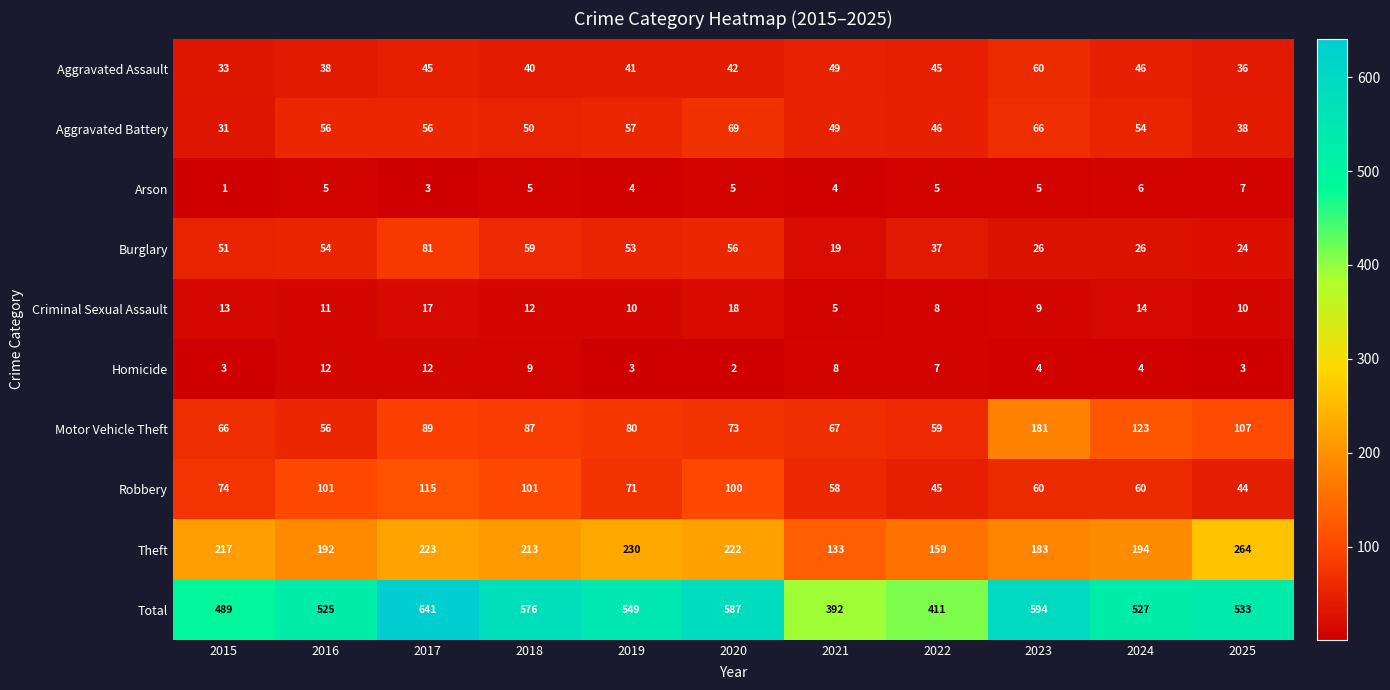

Is it true that Total equals 641 at 2017?

True